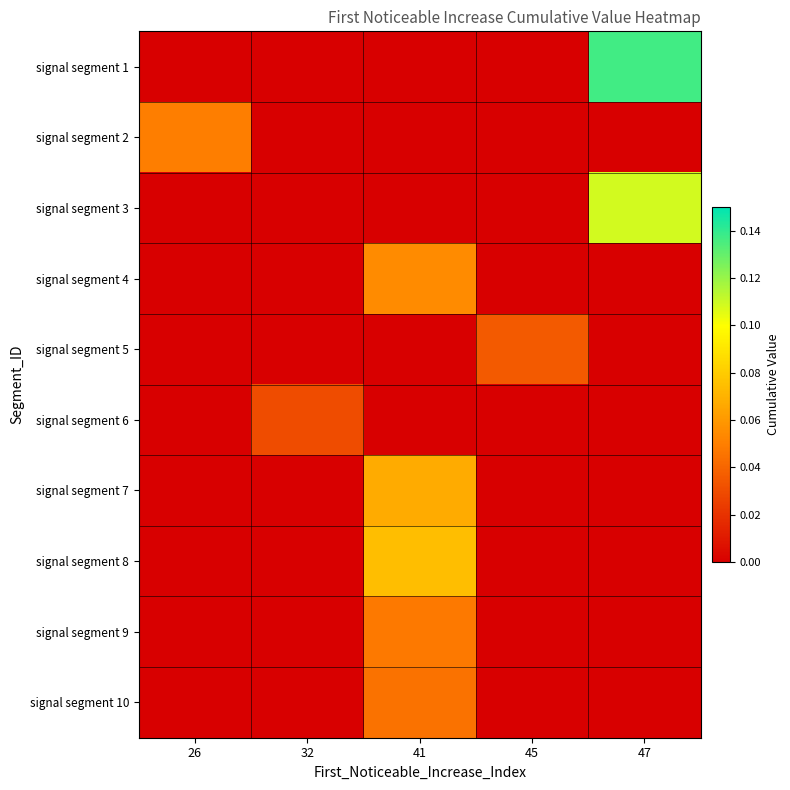

Which series has the largest total across all categories?

signal segment 1